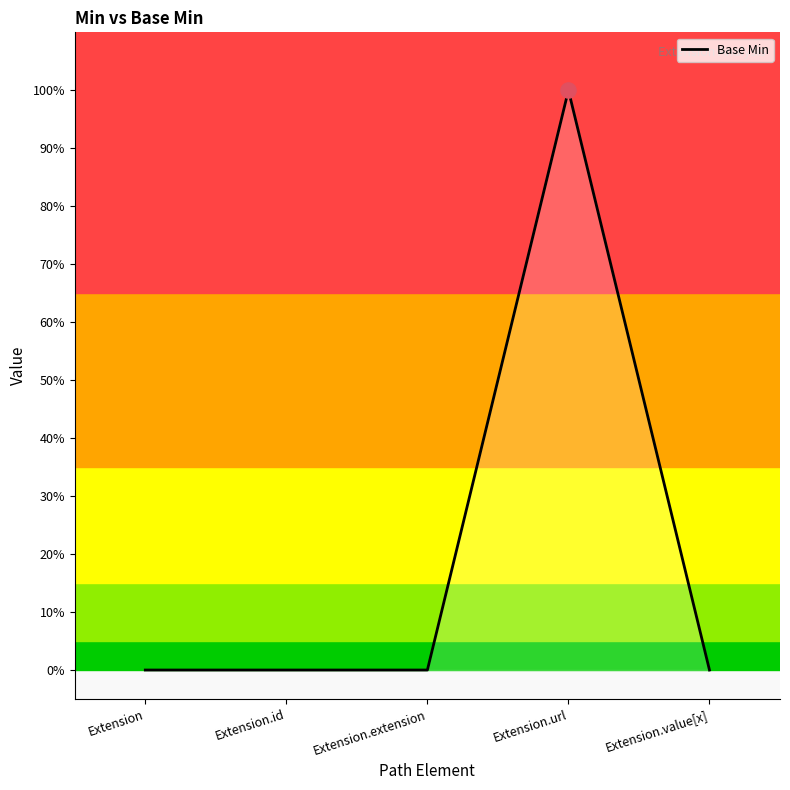

Which has a higher value, Extension or Extension.extension?

Extension